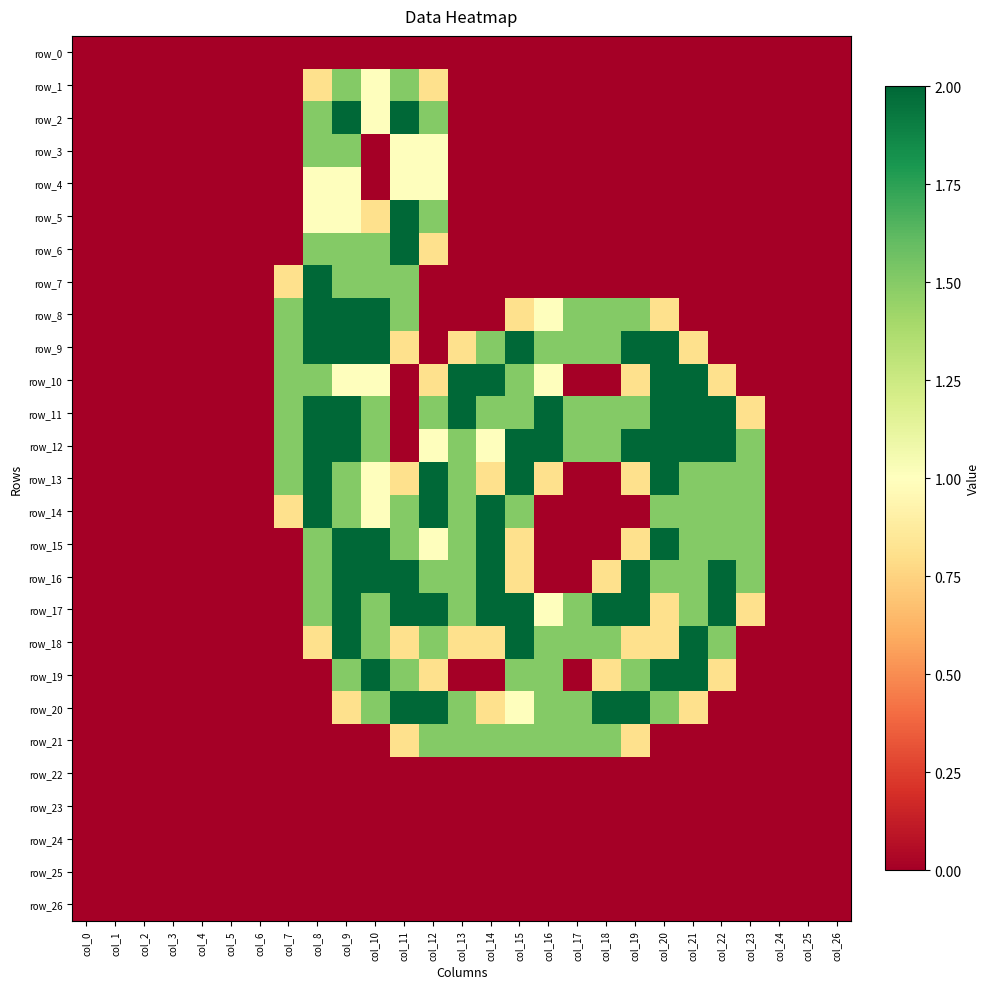

At col_4, list the series in order from largest to smallest.

row_0, row_1, row_2, row_3, row_4, row_5, row_6, row_7, row_8, row_9, row_10, row_11, row_12, row_13, row_14, row_15, row_16, row_17, row_18, row_19, row_20, row_21, row_22, row_23, row_24, row_25, row_26